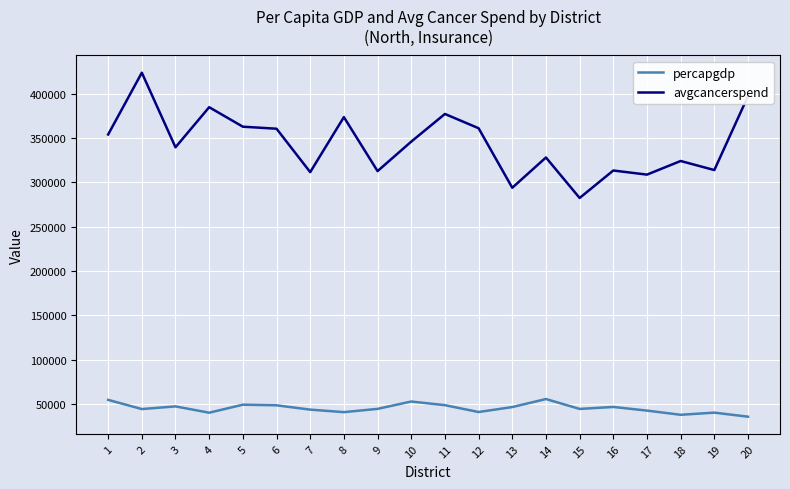

List the series in order of their peak value, highest first.

avgcancerspend, percapgdp